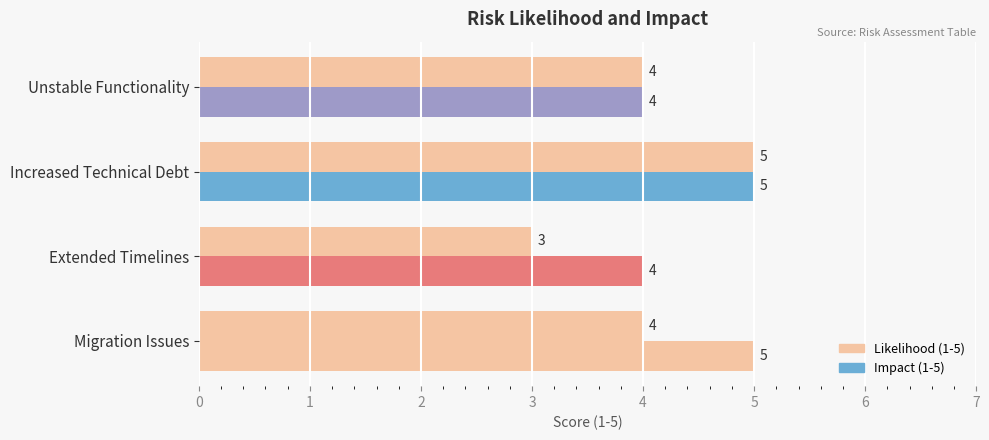

What is the difference between the second highest and minimum values?

1